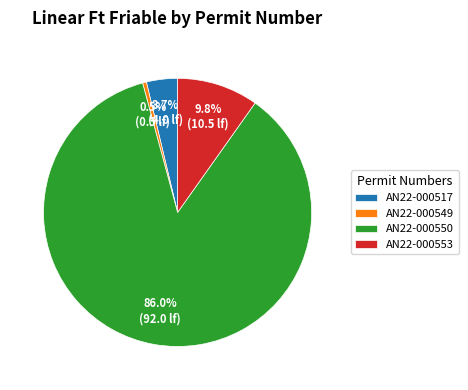

Which category accounts for the majority?

AN22-000550